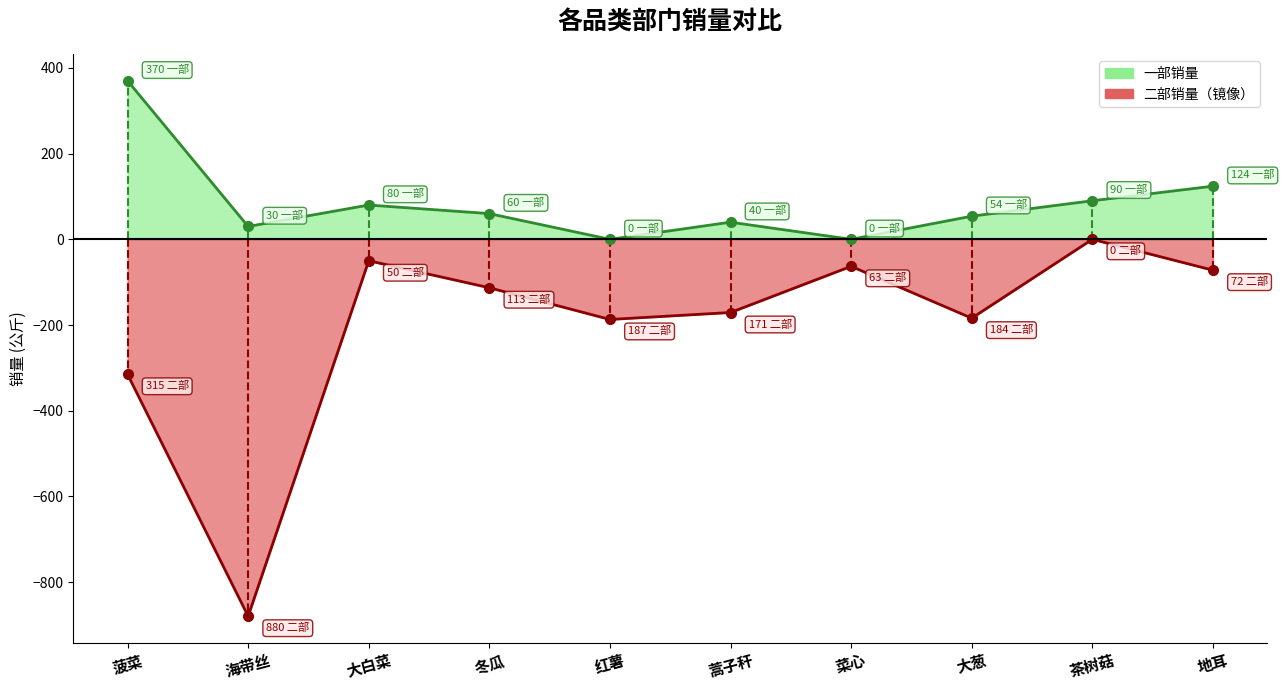

Which has a higher value, 菠菜 or 红薯?

菠菜